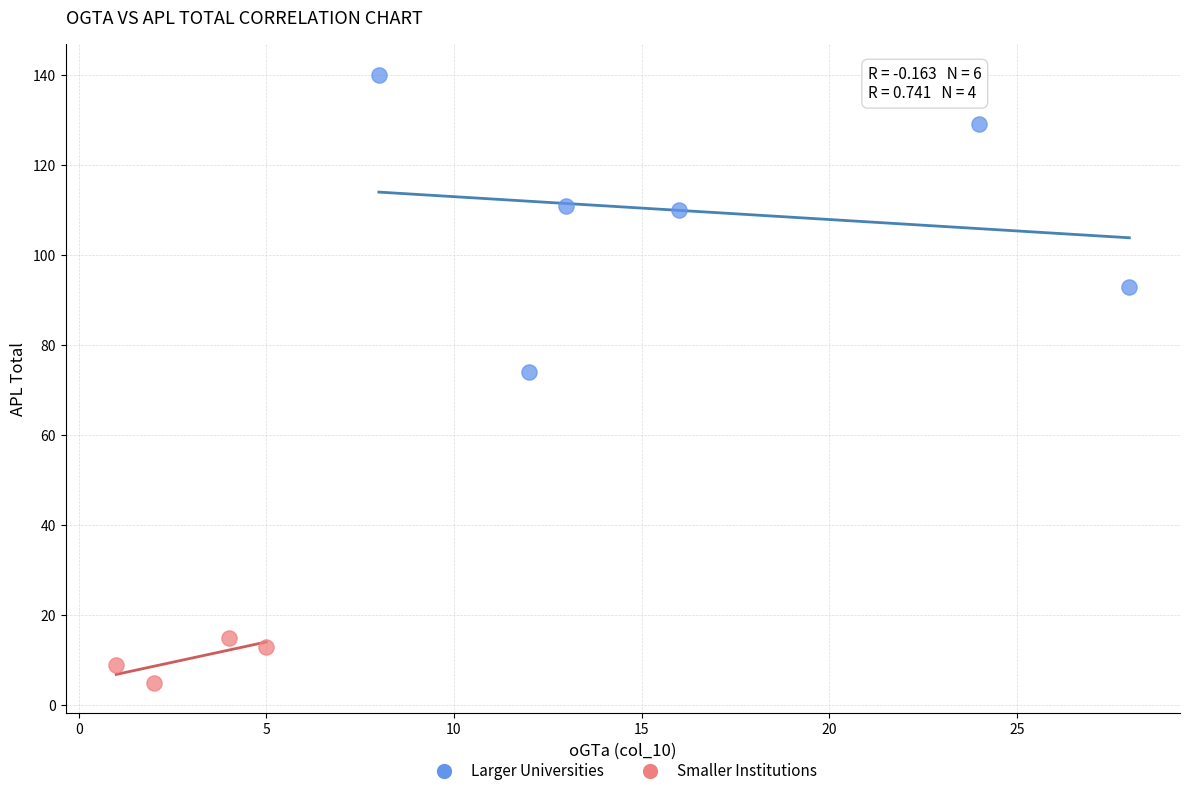

Which series reaches the maximum Y coordinate?

Larger Universities